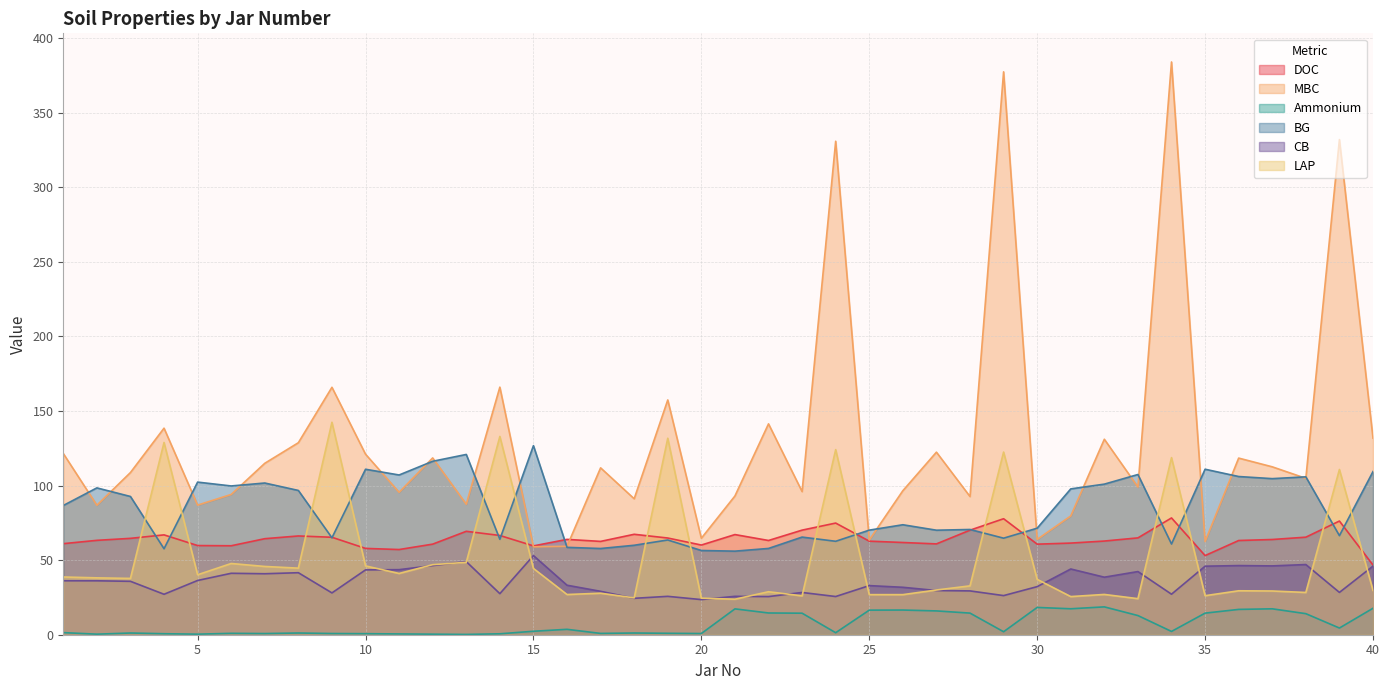

What is the value of the MBC point at the 7th from the left?

114.9